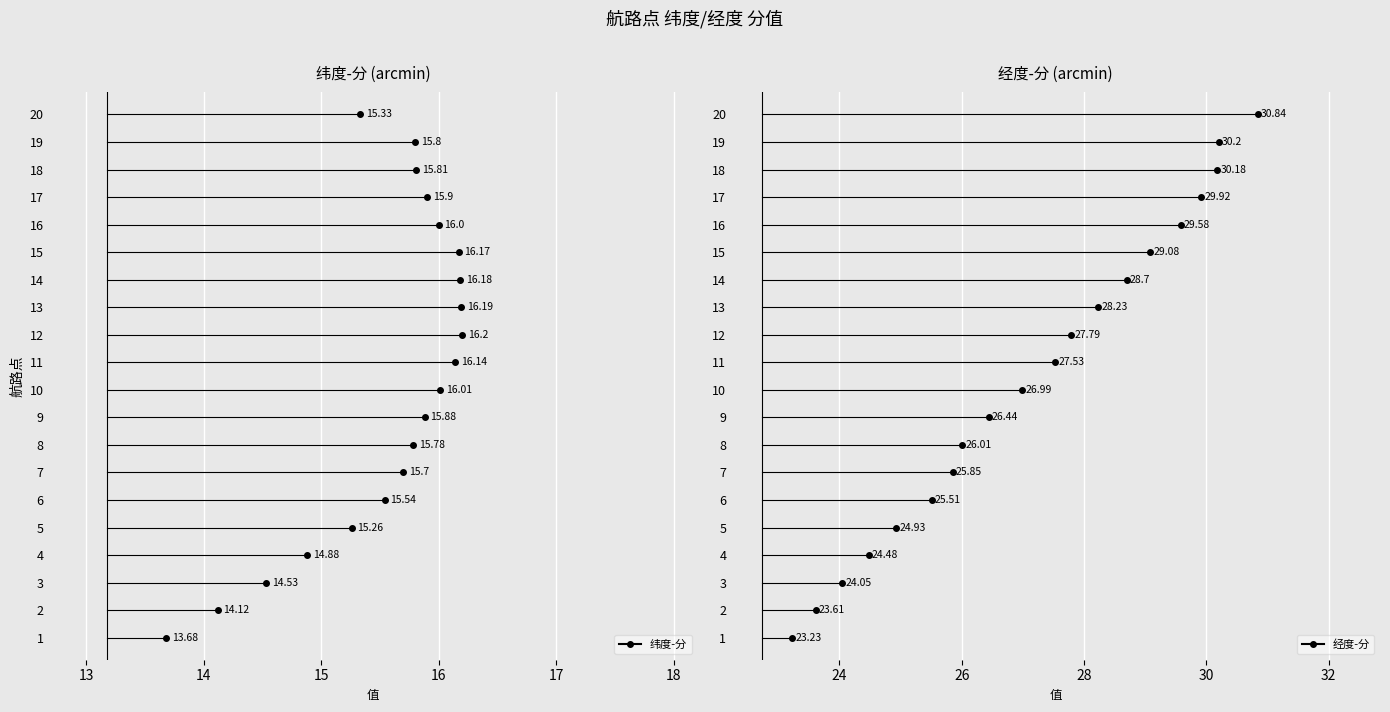

What value does the 经度-分 series have at 3?

24.1